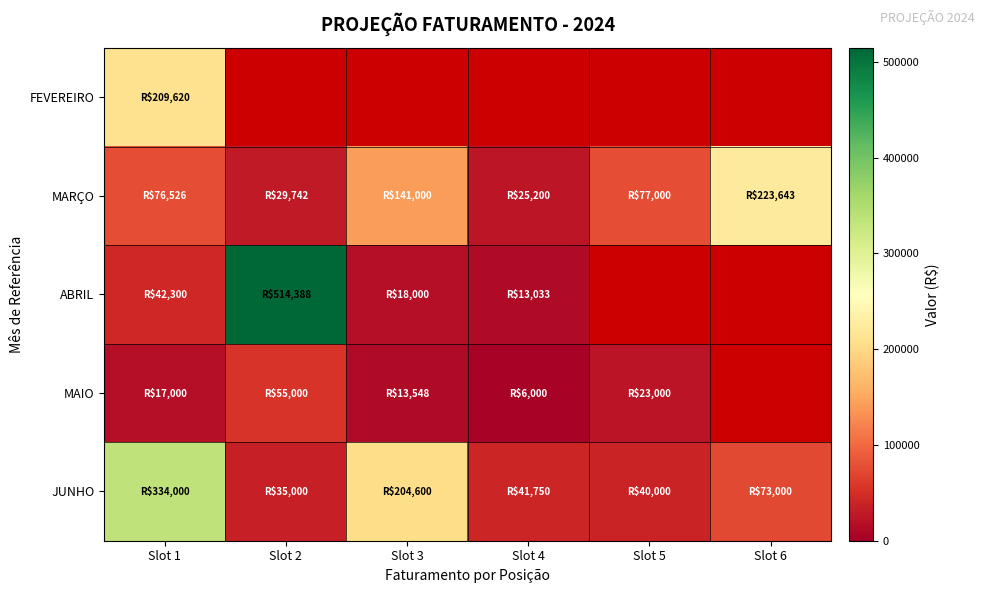

Between Slot 4 and Slot 6, which series saw the biggest shift?

MARÇO